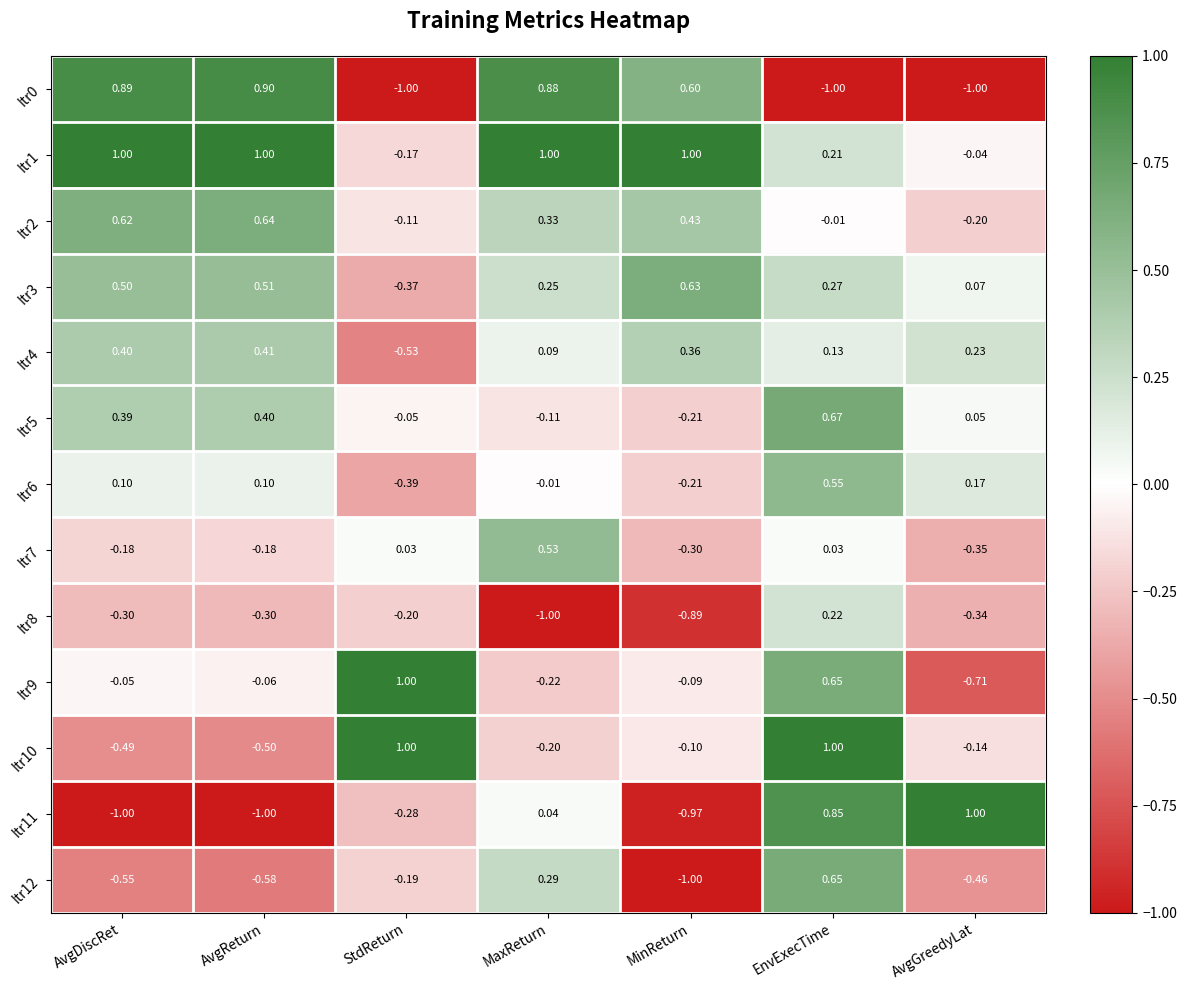

How many data points in Itr9 are above 0?

2